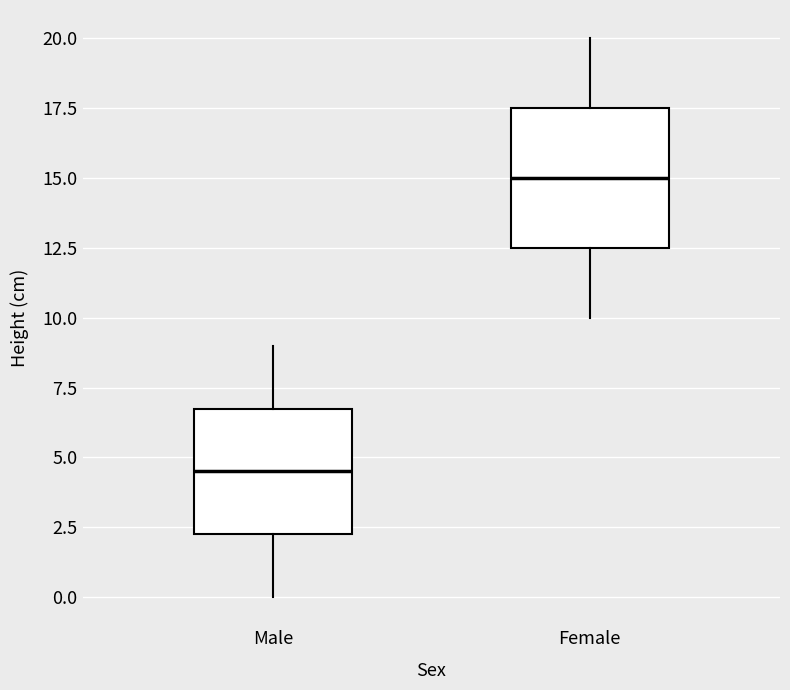

Comparing the boxes themselves (not the whiskers), which one is the tallest?

Female